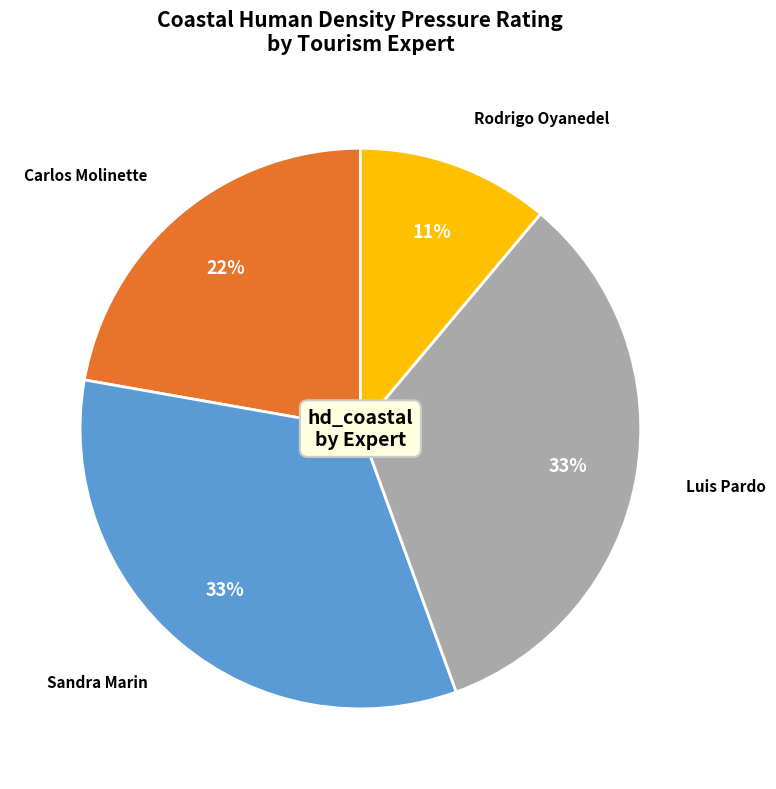

Does Carlos Molinette represent more than half of the total?

No